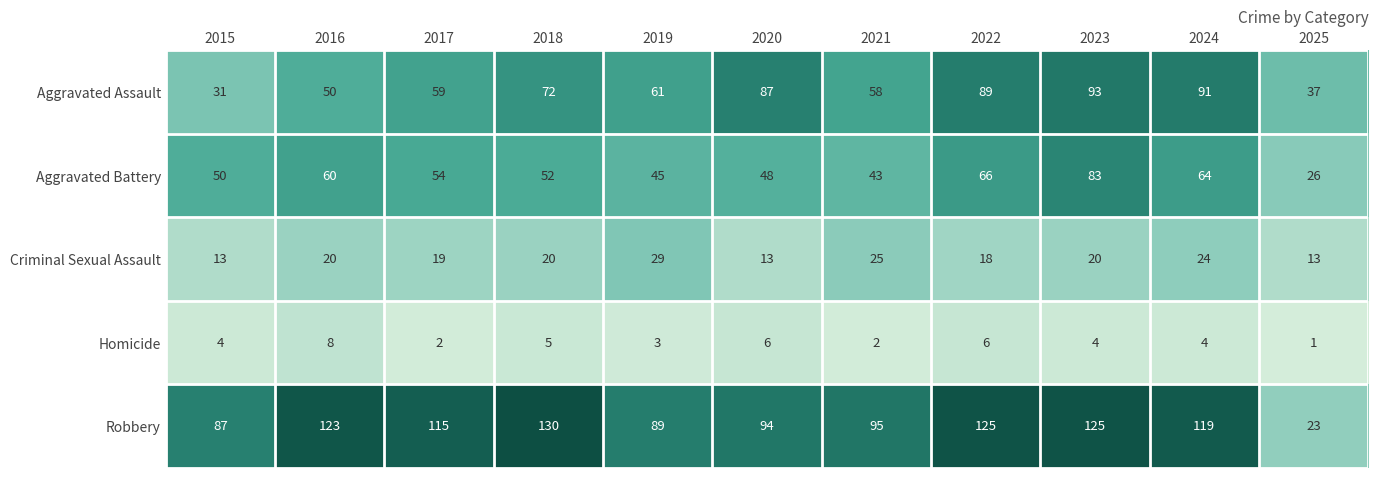

Which category has the lowest value in the Homicide series?

2025